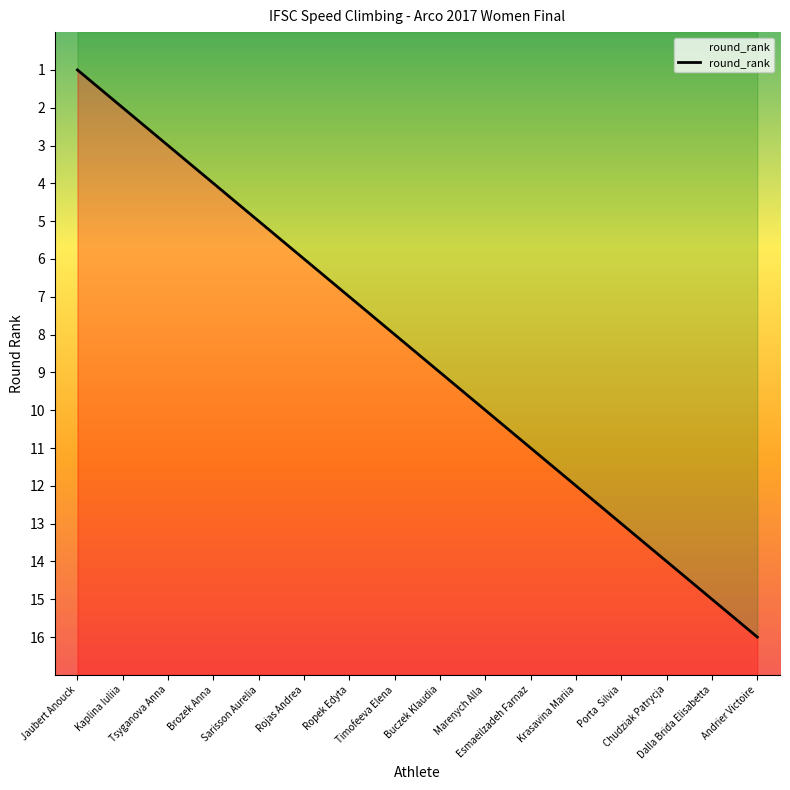

Reading left to right, extract all data points from this chart.

1	2	3	4	5	6	7	8	9	10	11	12	13	14	15	16